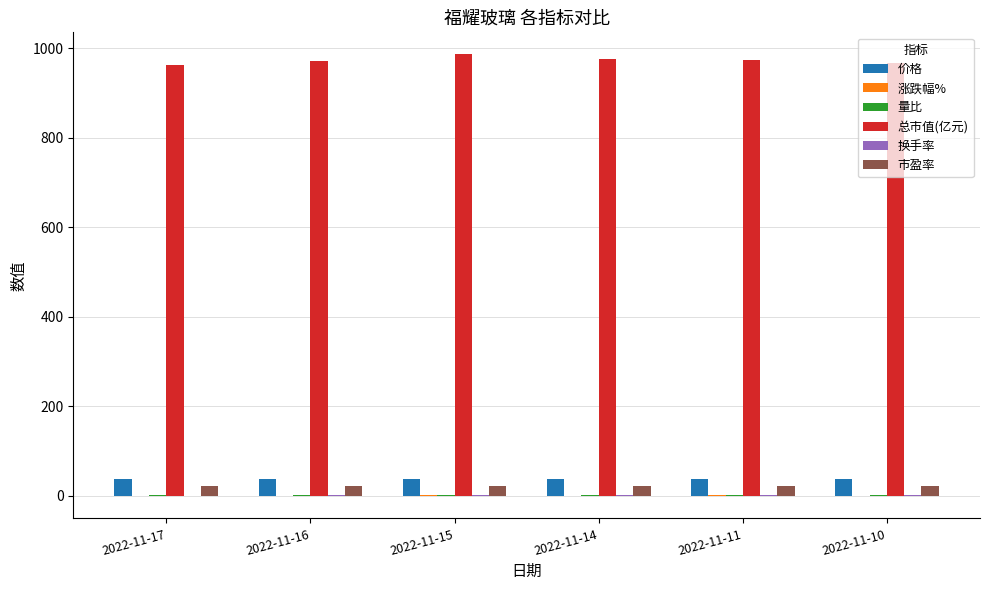

Which series has the largest total across all categories?

总市值(亿元)